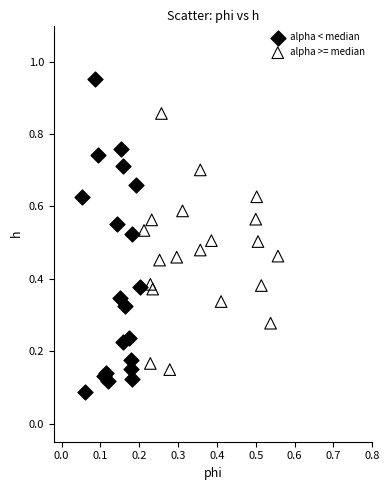

Which series reaches the maximum Y coordinate?

alpha < median